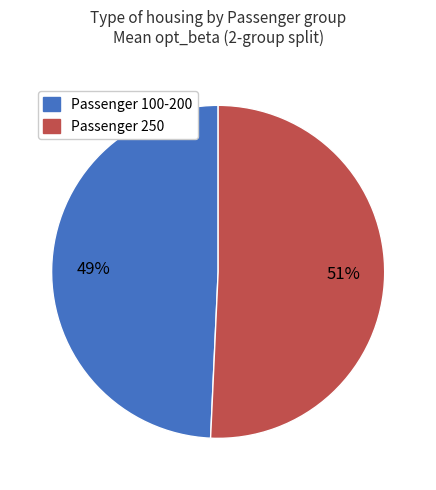

Does any single category account for the majority?

Yes